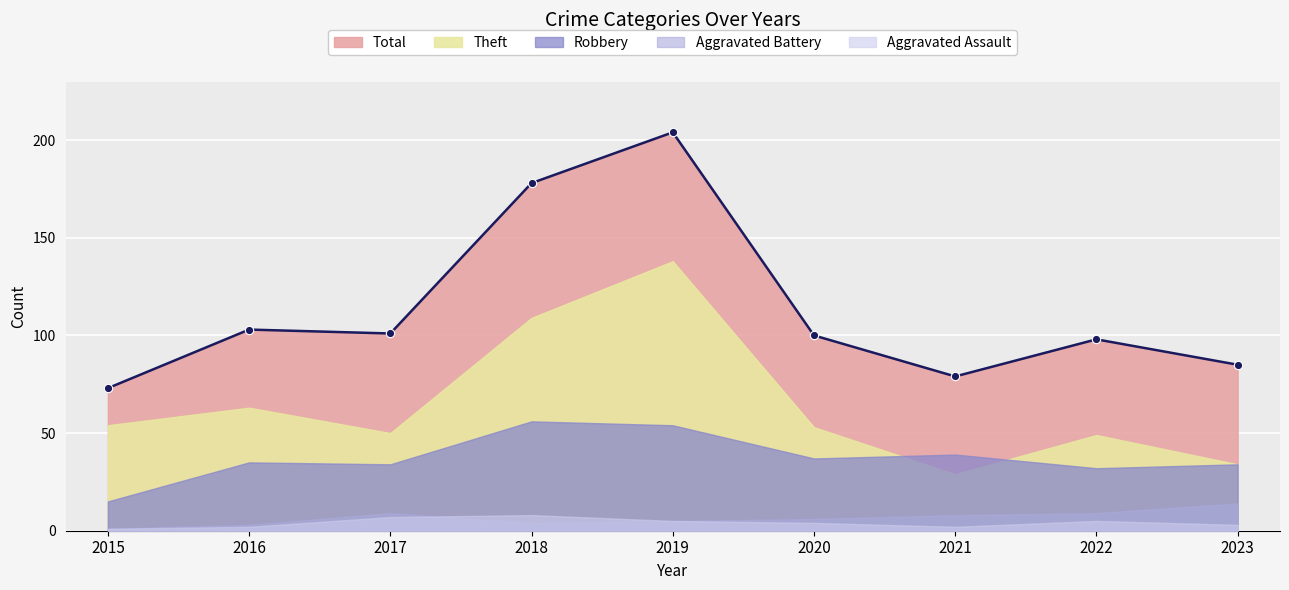

Where is the first local maximum for Theft?

2016